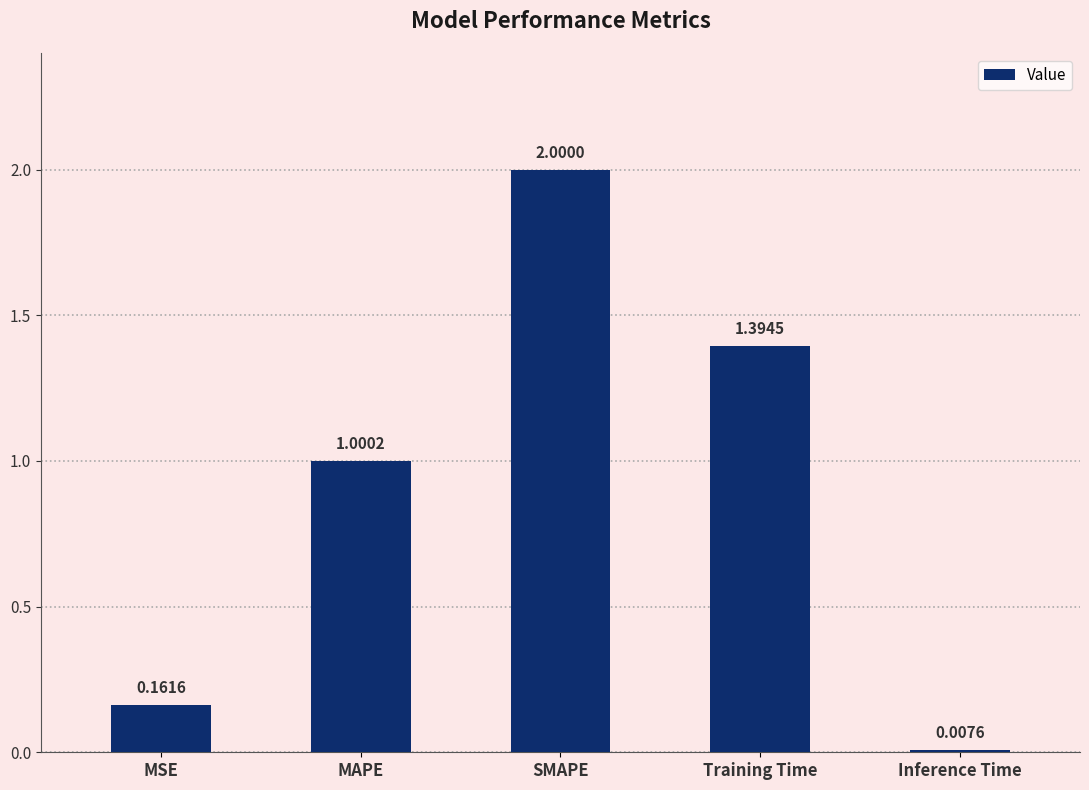

What is the difference between the values at Training Time and Inference Time?

1.4